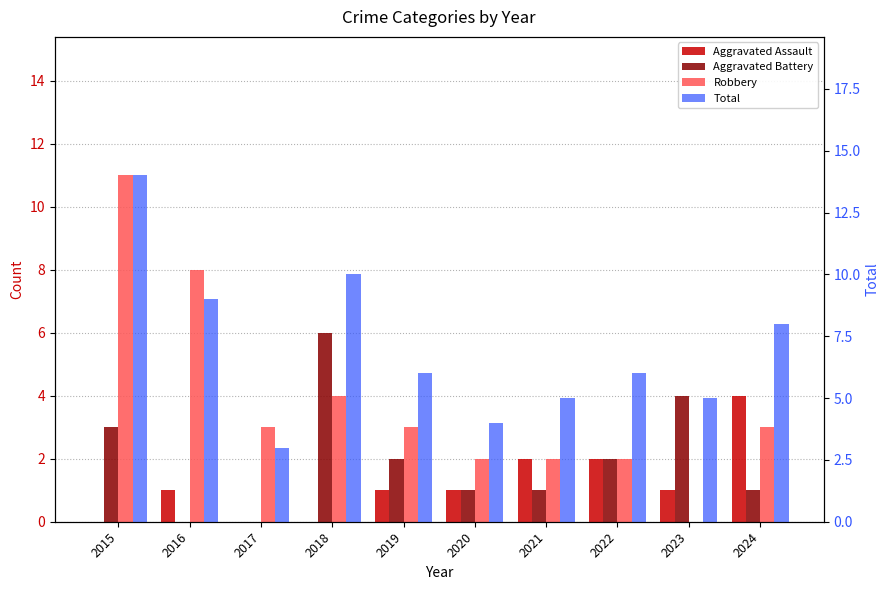

Which series has the largest total across all categories?

Total